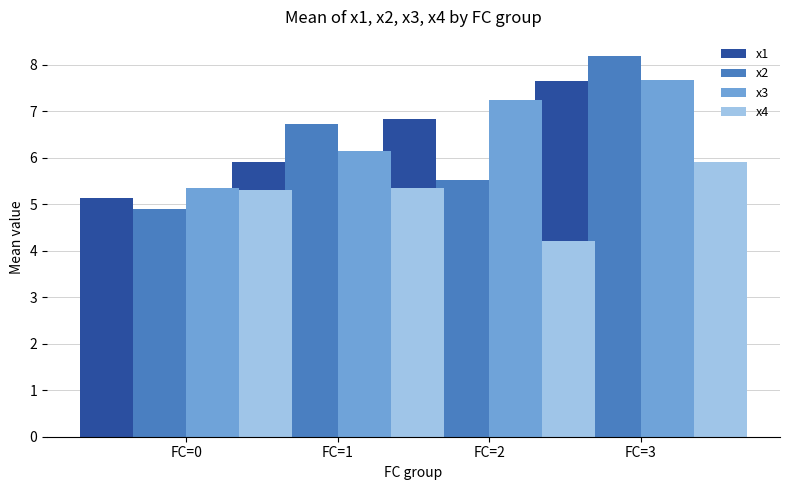

Does the chart contain stacked bars?

No